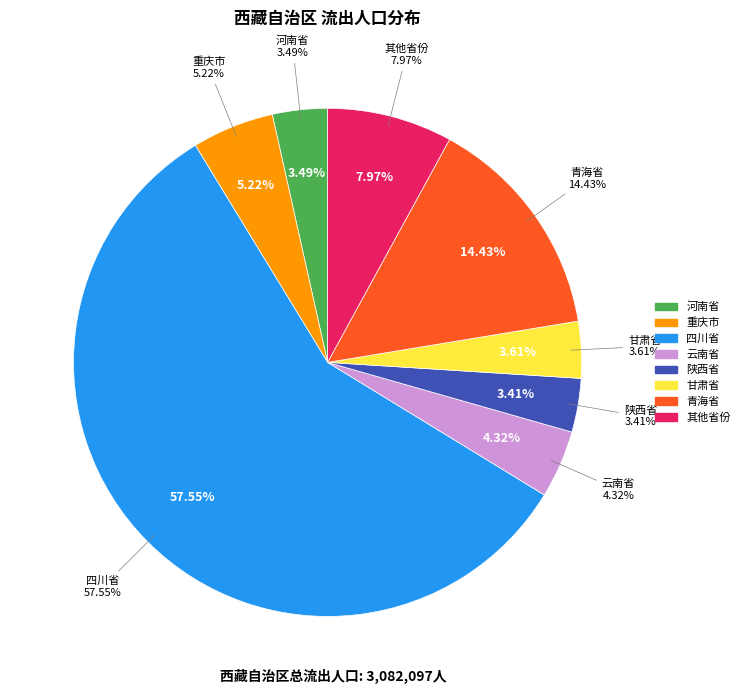

Do 辽宁省 and 四川省 together represent more than half of the pie?

Yes